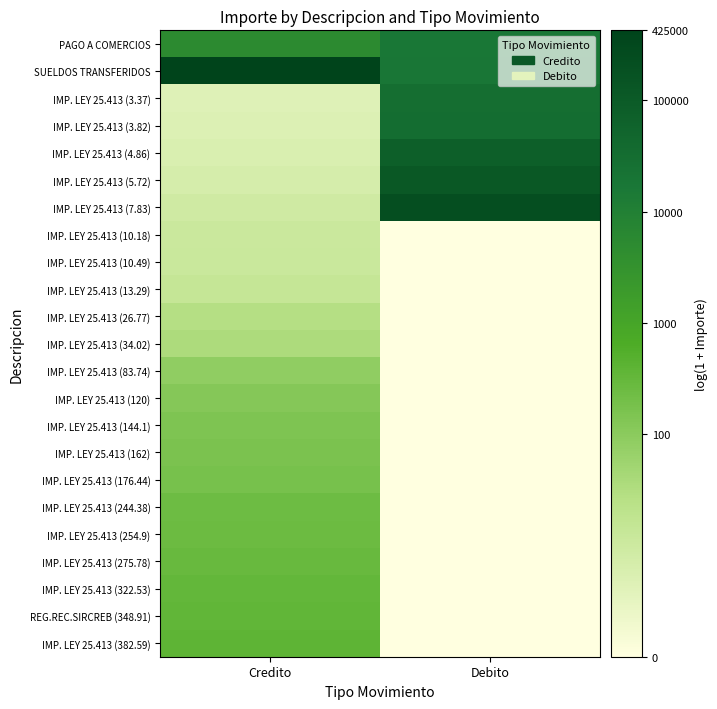

Reading right to left, extract all data points from this chart.

PAGO A COMERCIOS: Debito=9.8	Credito=8.5
SUELDOS TRANSFERIDOS: Debito=9.8	Credito=13.0
IMP. LEY 25.413 (3.37): Debito=10.3	Credito=1.5
IMP. LEY 25.413 (3.82): Debito=10.3	Credito=1.6
IMP. LEY 25.413 (4.86): Debito=11.2	Credito=1.8
IMP. LEY 25.413 (5.72): Debito=11.7	Credito=1.9
IMP. LEY 25.413 (7.83): Debito=12.3	Credito=2.2
IMP. LEY 25.413 (10.18): Debito=0.0	Credito=2.4
IMP. LEY 25.413 (10.49): Debito=0.0	Credito=2.4
IMP. LEY 25.413 (13.29): Debito=0.0	Credito=2.7
IMP. LEY 25.413 (26.77): Debito=0.0	Credito=3.3
IMP. LEY 25.413 (34.02): Debito=0.0	Credito=3.6
IMP. LEY 25.413 (83.74): Debito=0.0	Credito=4.4
IMP. LEY 25.413 (120): Debito=0.0	Credito=4.8
IMP. LEY 25.413 (144.1): Debito=0.0	Credito=5.0
IMP. LEY 25.413 (162): Debito=0.0	Credito=5.1
IMP. LEY 25.413 (176.44): Debito=0.0	Credito=5.2
IMP. LEY 25.413 (244.38): Debito=0.0	Credito=5.5
IMP. LEY 25.413 (254.9): Debito=0.0	Credito=5.5
IMP. LEY 25.413 (275.78): Debito=0.0	Credito=5.6
IMP. LEY 25.413 (322.53): Debito=0.0	Credito=5.8
REG.REC.SIRCREB (348.91): Debito=0.0	Credito=5.9
IMP. LEY 25.413 (382.59): Debito=0.0	Credito=5.9